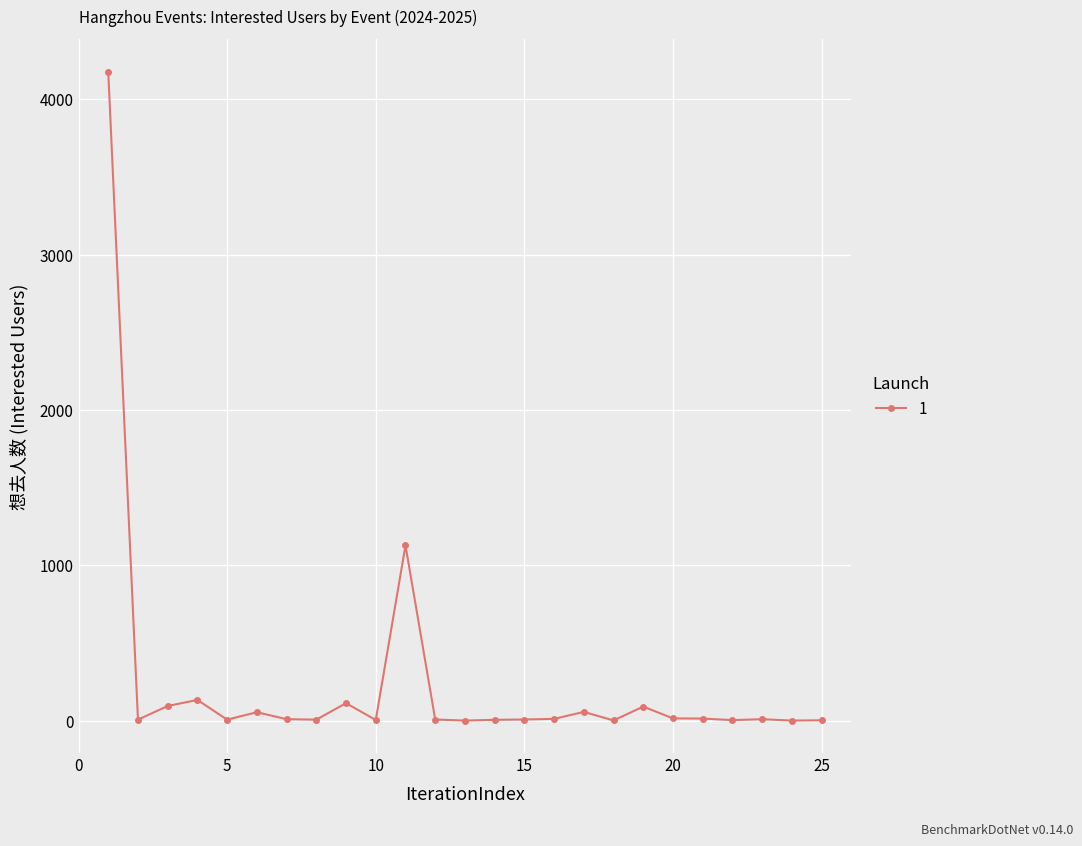

What is the greatest value displayed?

4177